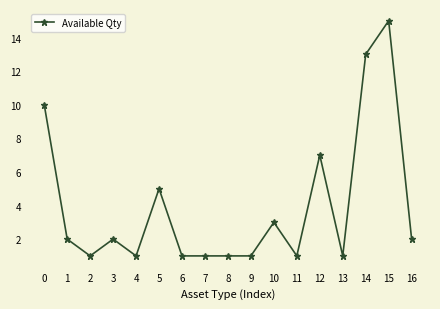

Which has a higher value, 3 or 4?

3